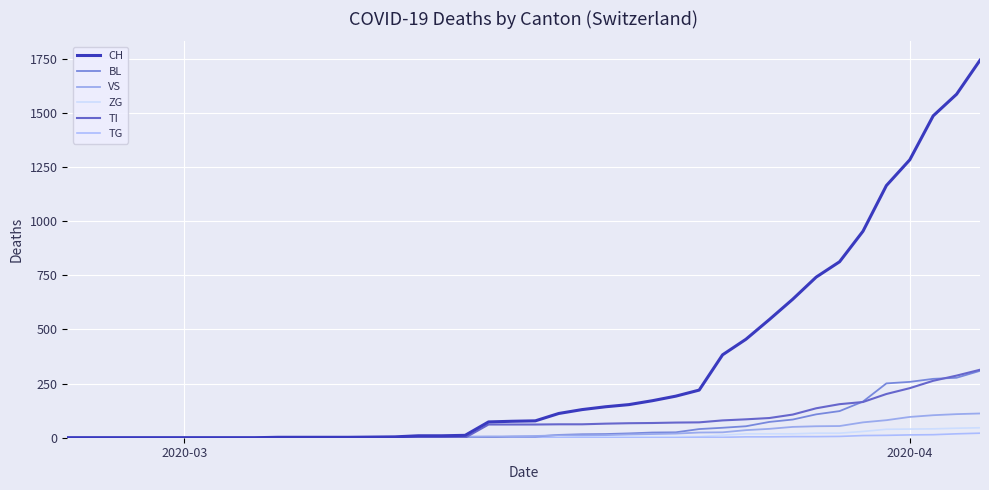

Is this an area chart (filled region under the line)?

No